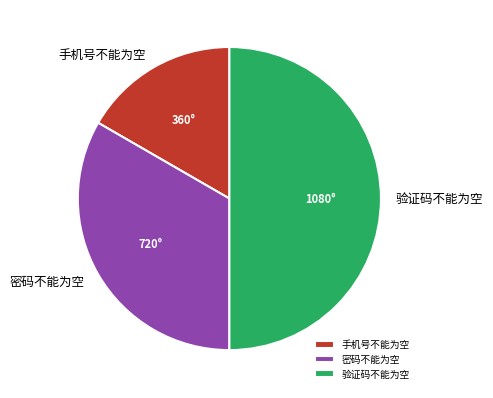

Which category has the smallest portion of the pie?

手机号不能为空